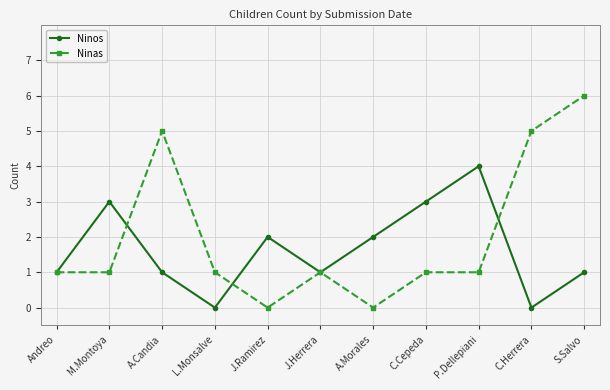

At which label does Ninas reach its peak?

S.Salvo